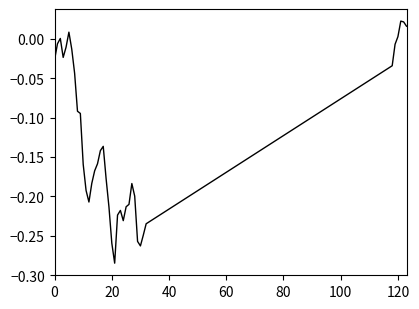

What is the difference between the maximum and minimum values?

0.3